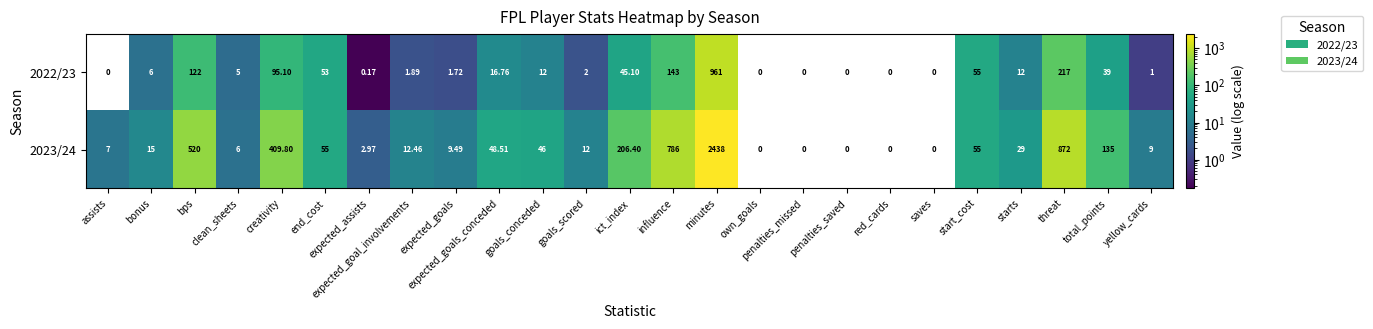

Which series has the largest range (max minus min)?

2023/24